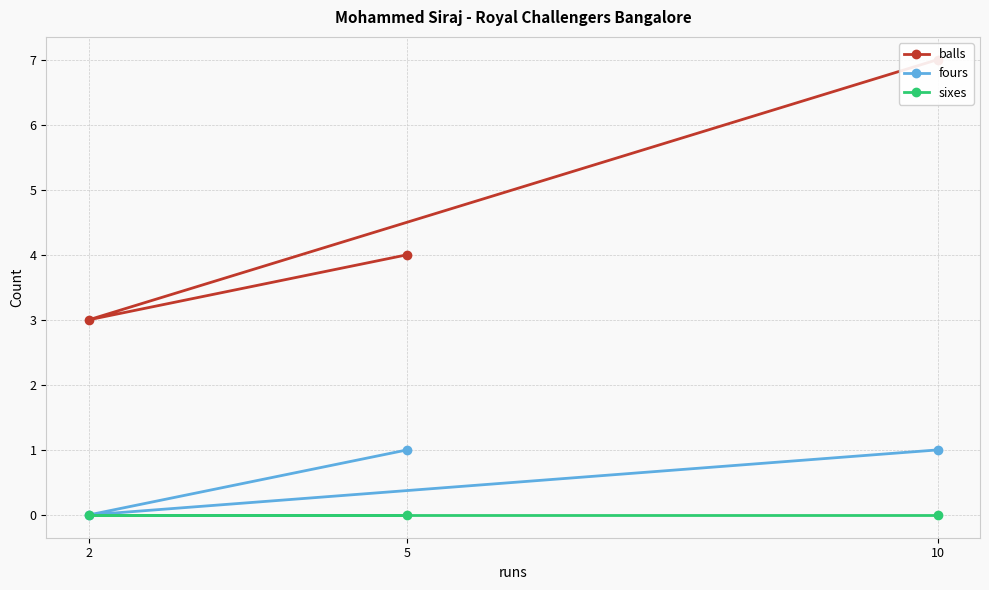

Reading right to left, list all the values displayed in this chart.

balls: 4	3	7
fours: 1	0	1
sixes: 0	0	0